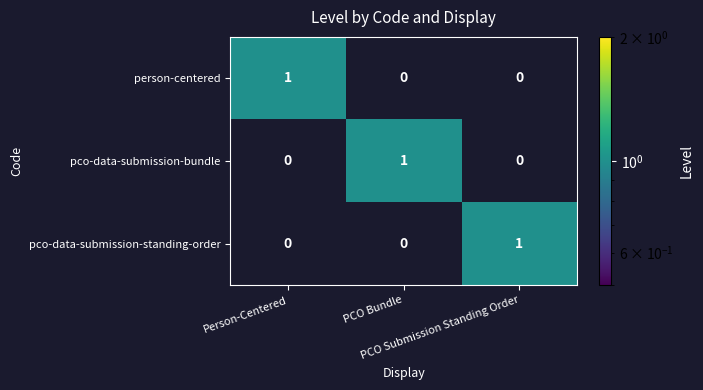

At how many categories does at least one series exceed 0?

3